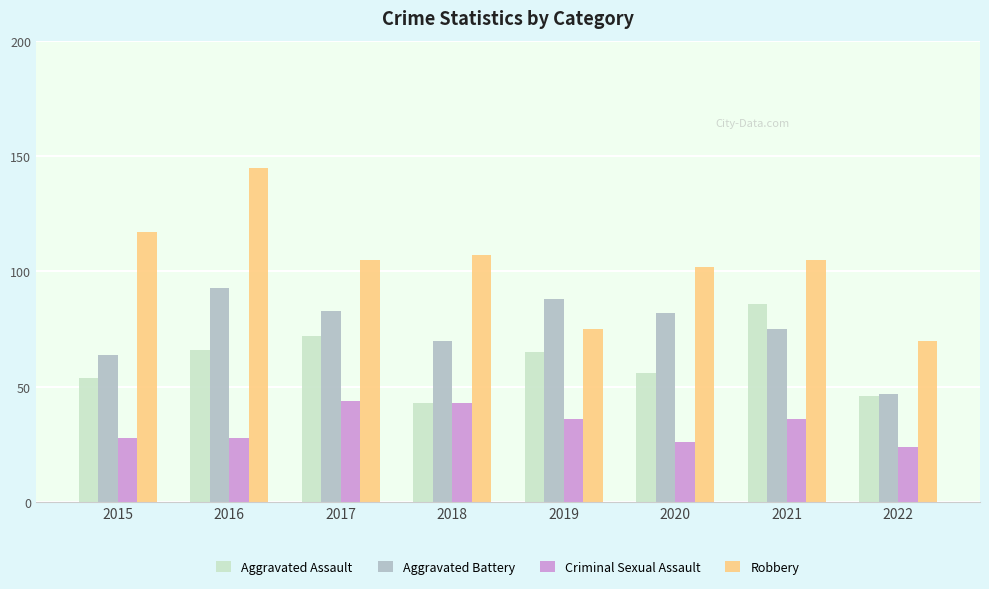

What is the sum of the Aggravated Assault values at 2018 and 2022?

89